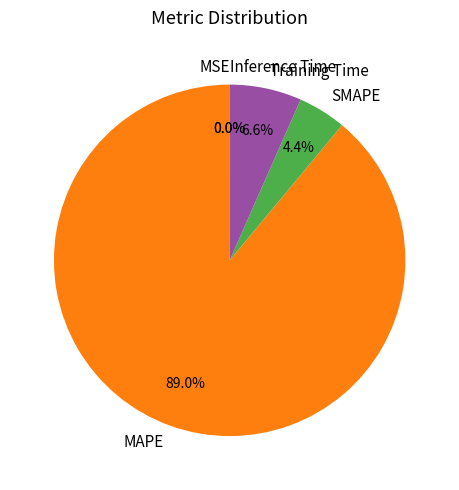

To the nearest percent, what percentage of the pie is MAPE?

89%